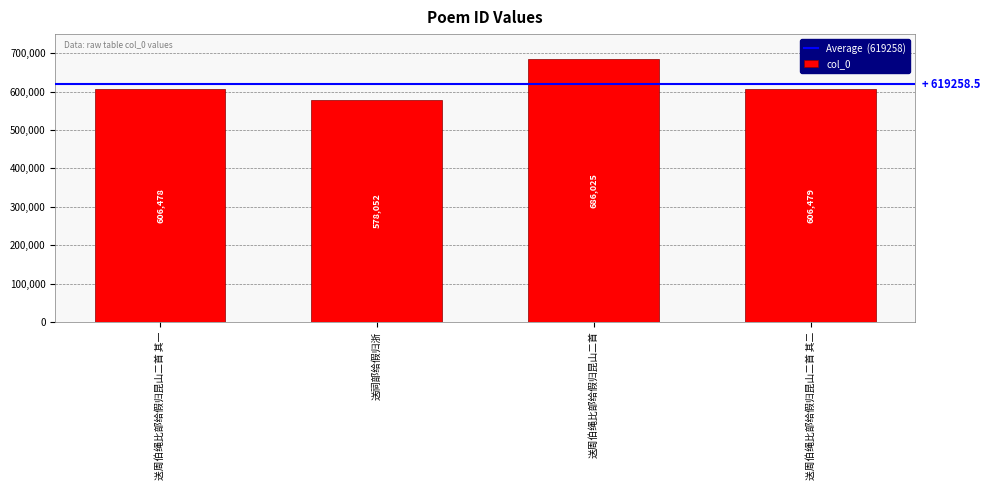

Rank the categories by value from lowest to highest.

送祠部给假归浙, 送周伯绳比部给假归昆山二首 其一, 送周伯绳比部给假归昆山二首 其二, 送周伯绳比部给假归昆山二首